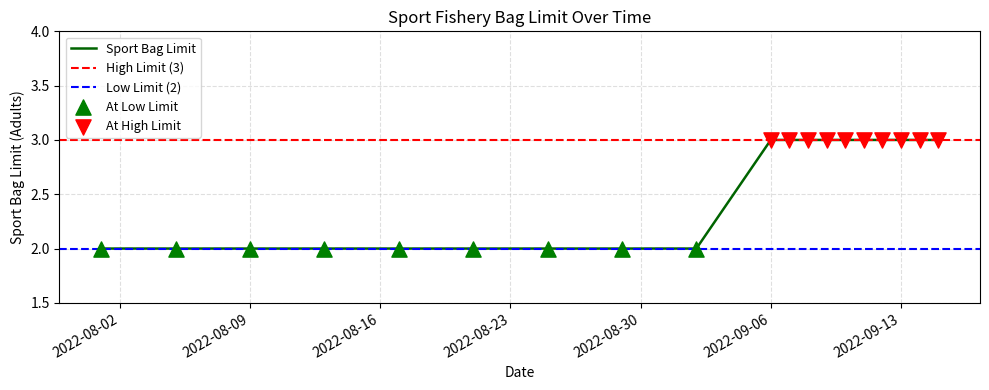

Between 2022-09-14 and 2022-08-01, which is larger?

2022-09-14